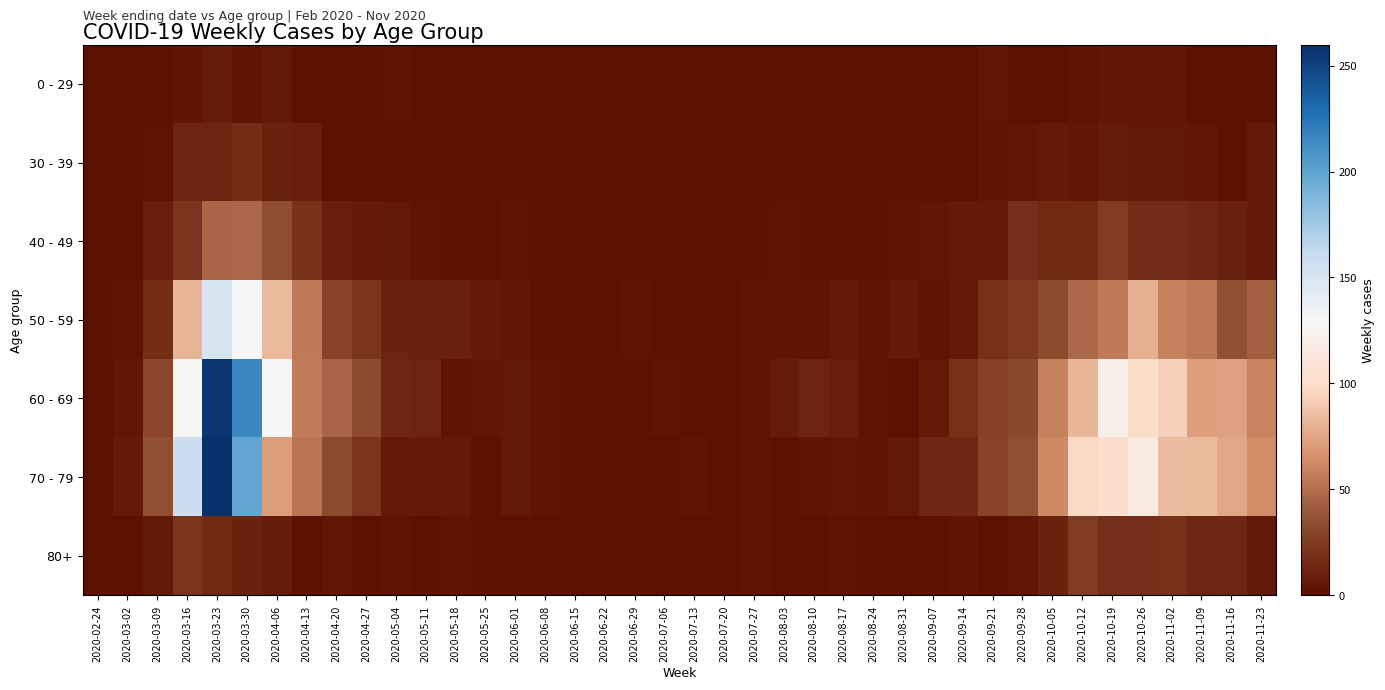

List the series in order of their peak value, highest first.

70 - 79, 60 - 69, 50 - 59, 40 - 49, 80+, 30 - 39, 0 - 29